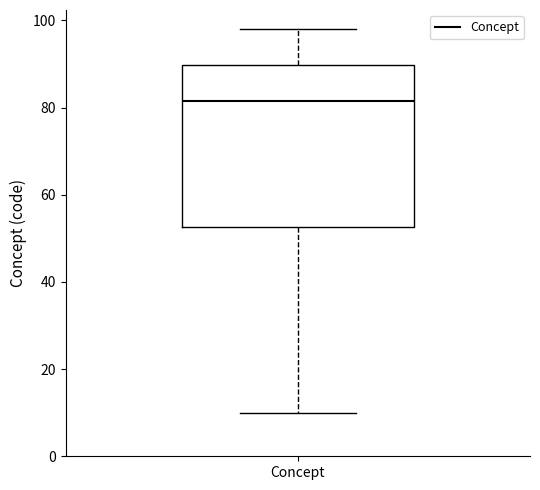

Read this box plot against the y-axis: the position of the median line, the range covered by the box, and the ends of both whiskers. The values are not printed on the chart, so give them approximately, as read against the axis.

median 82, box 52 to 90, whiskers 10 to 98